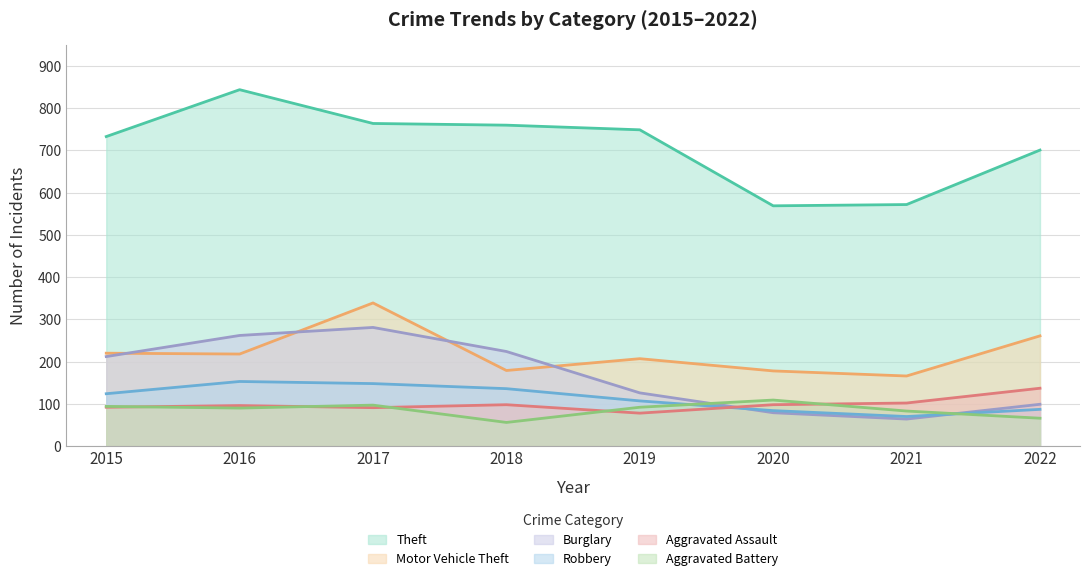

The value of Theft at 2021 is 572. True or false?

True